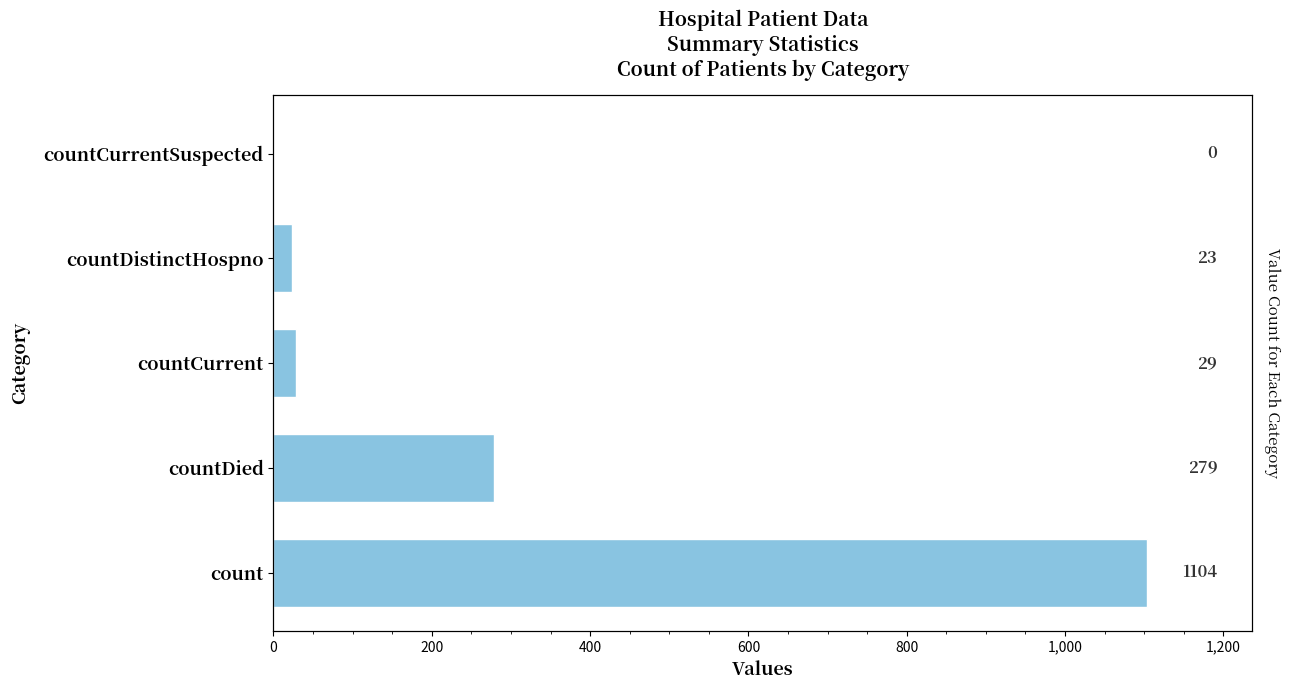

What is the change in value from count to countDied?

-825